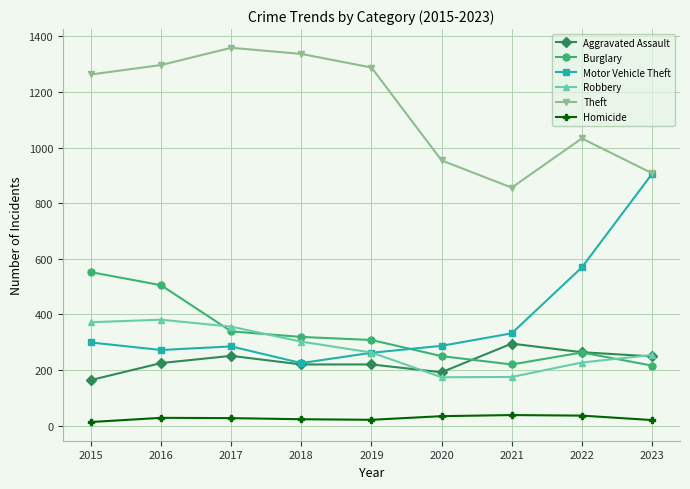

How many distinct data groups are displayed?

6